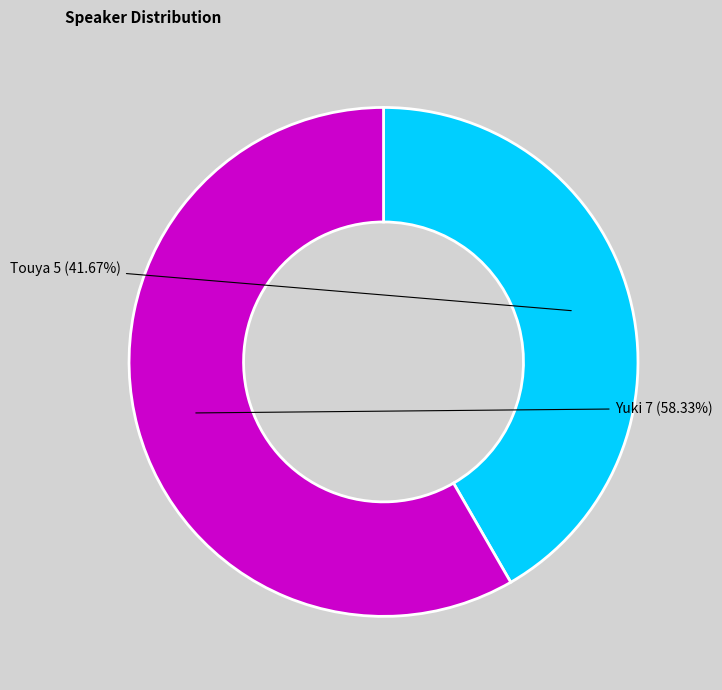

To the nearest percent, what is the average slice percentage?

50%